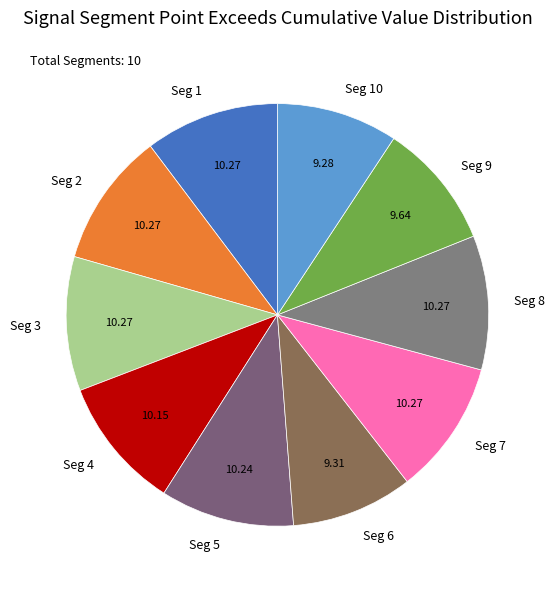

Approximately how many times larger is the value at Seg 9 compared to Seg 3?

0.9